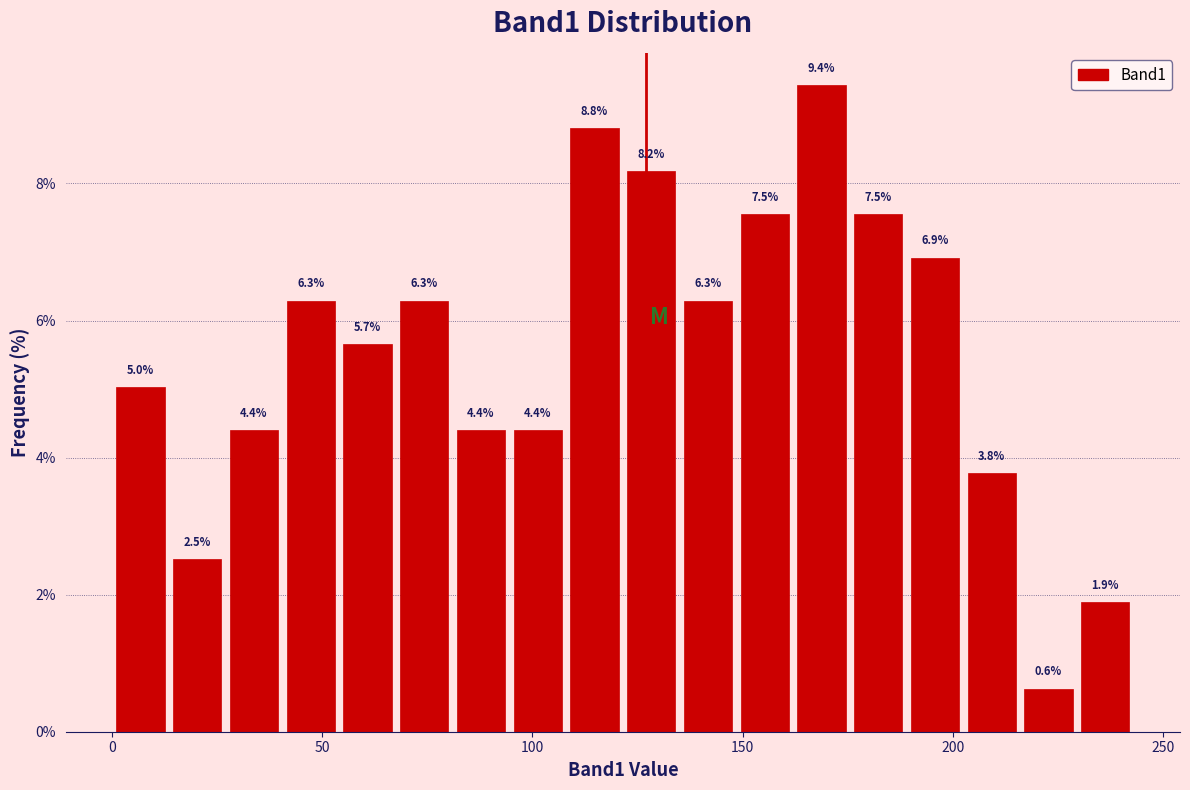

Read against the x-axis, roughly where is the centre of the tallest bar?

170